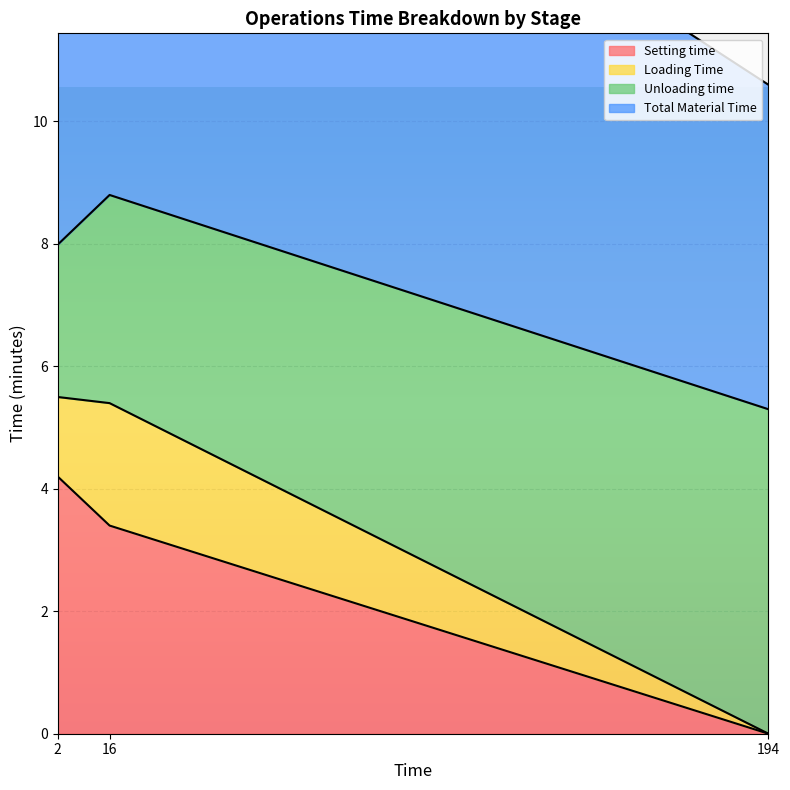

Is it true that Unloading time equals 2.5 at 2?

True